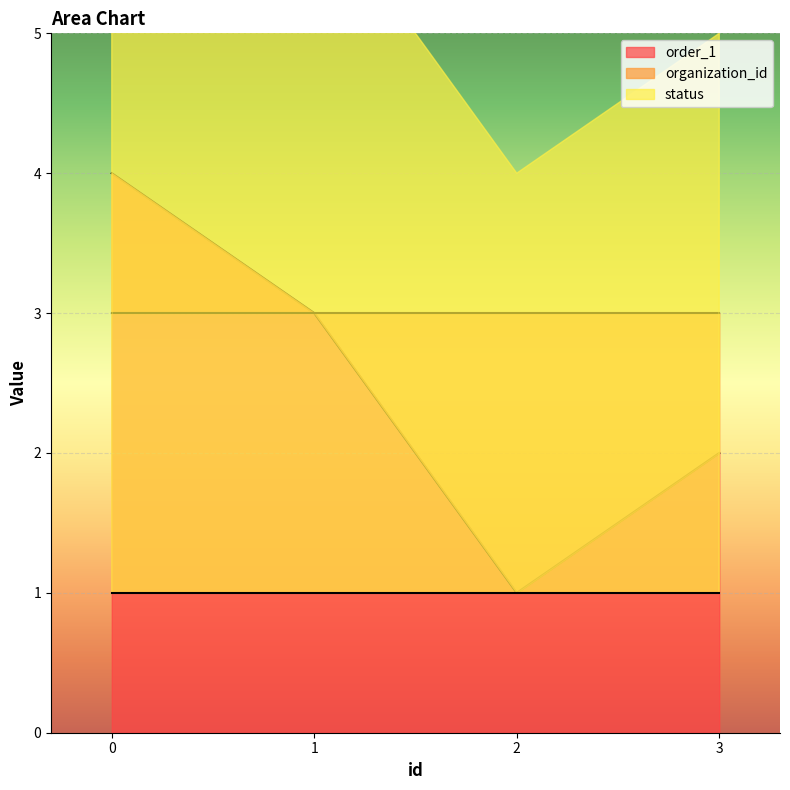

Count the number of data series in this chart.

3